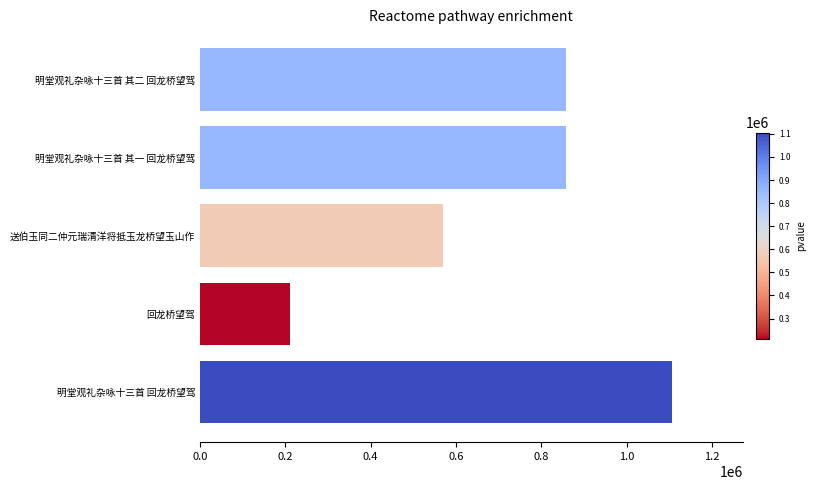

What is the label of the 1st bar from the top?

明堂观礼杂咏十三首 其二 回龙桥望驾